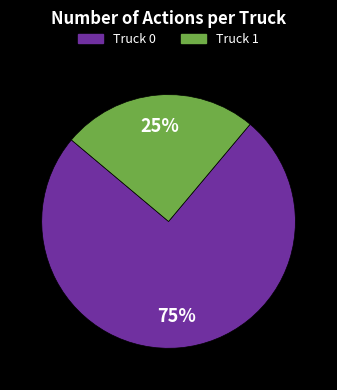

To the nearest percent, what is the difference between the largest and smallest slice percentages?

50%